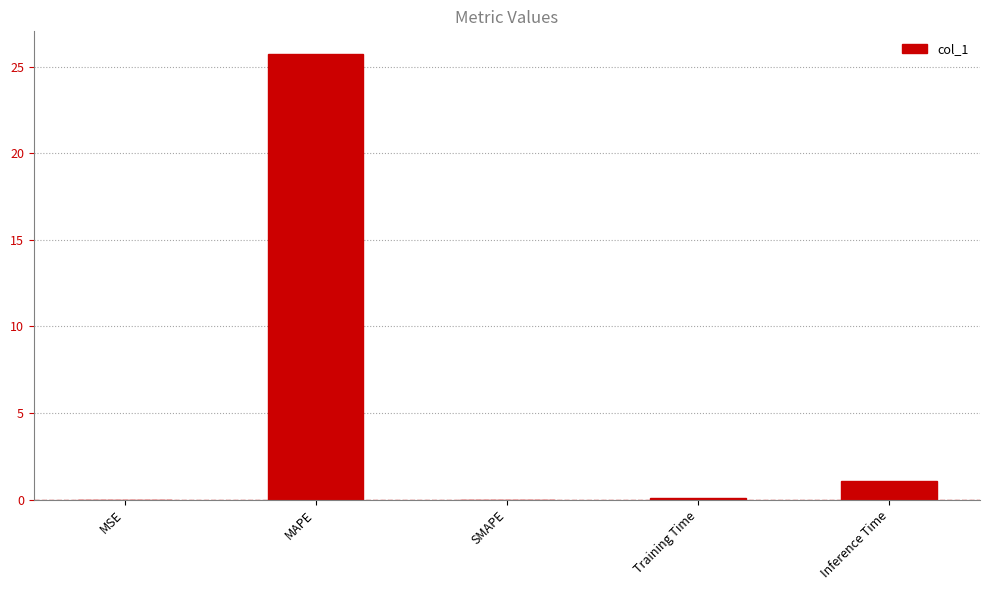

At which label is the value closest to 12?

Inference Time